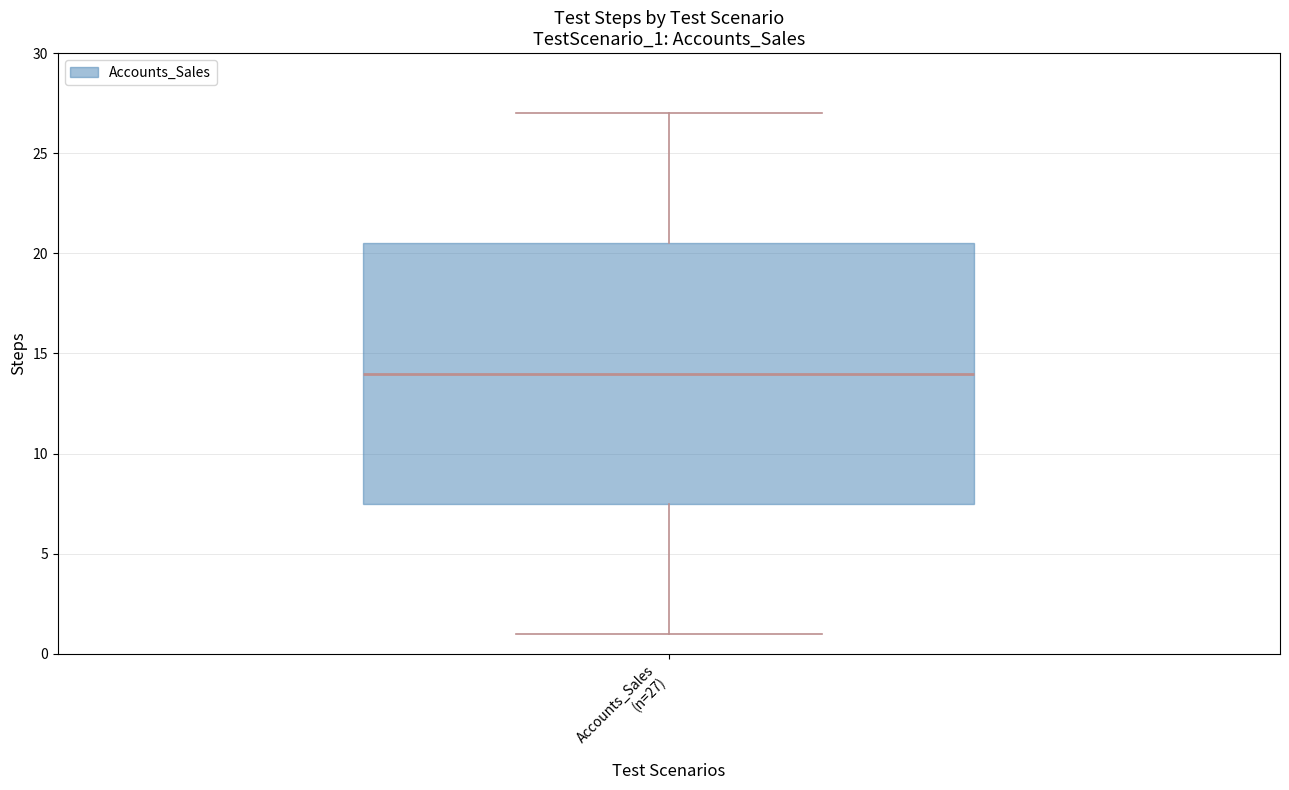

Read this box plot against the y-axis: the position of the median line, the range covered by the box, and the ends of both whiskers. The values are not printed on the chart, so give them approximately, as read against the axis.

median 14.0, box 7.5 to 20.5, whiskers 1.0 to 27.0